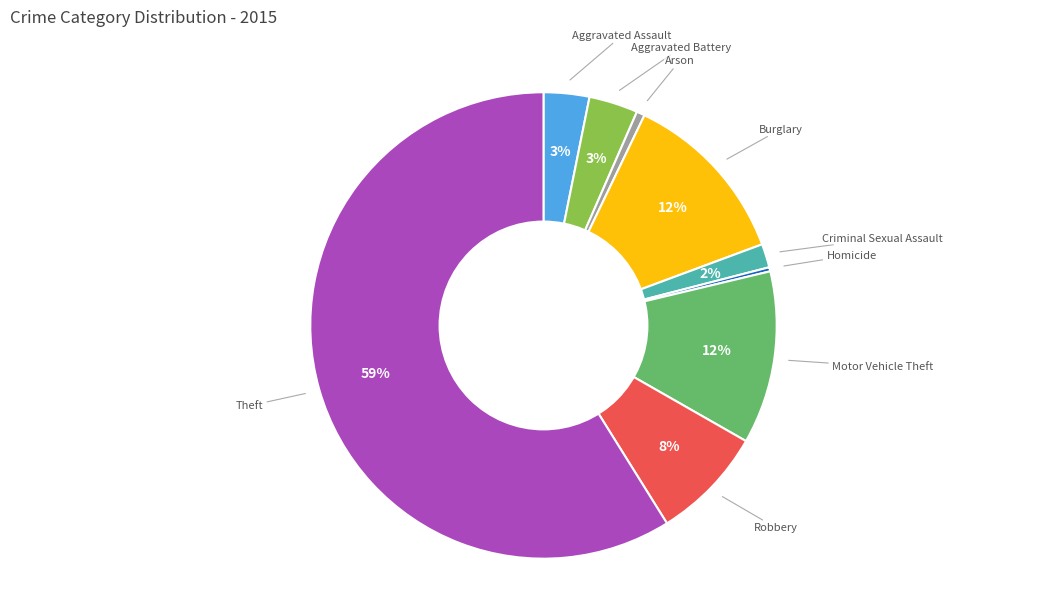

To the nearest percent, what is the average slice percentage?

11%